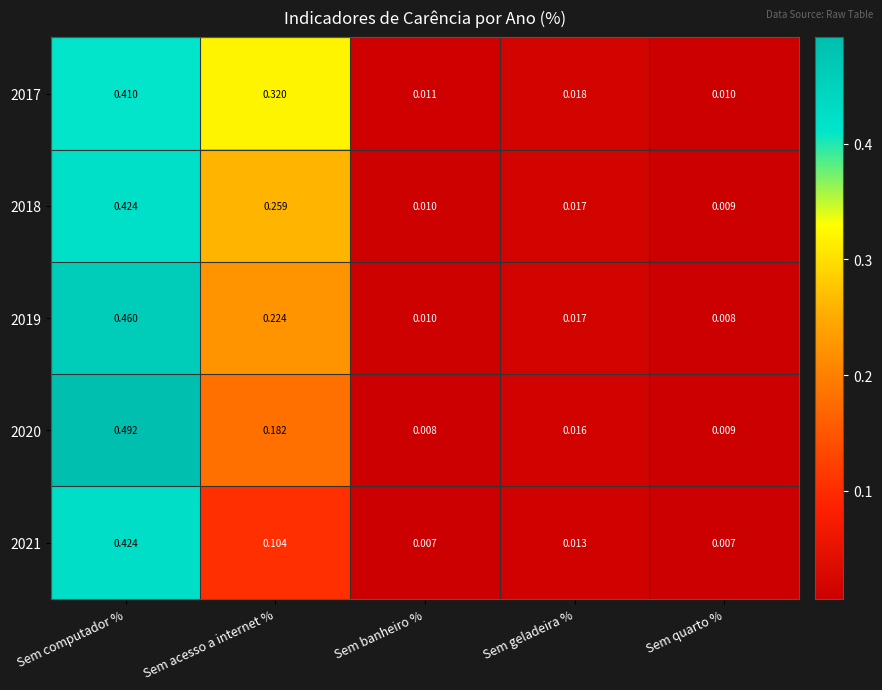

At which category does the chart reach its peak across all series?

Sem computador %